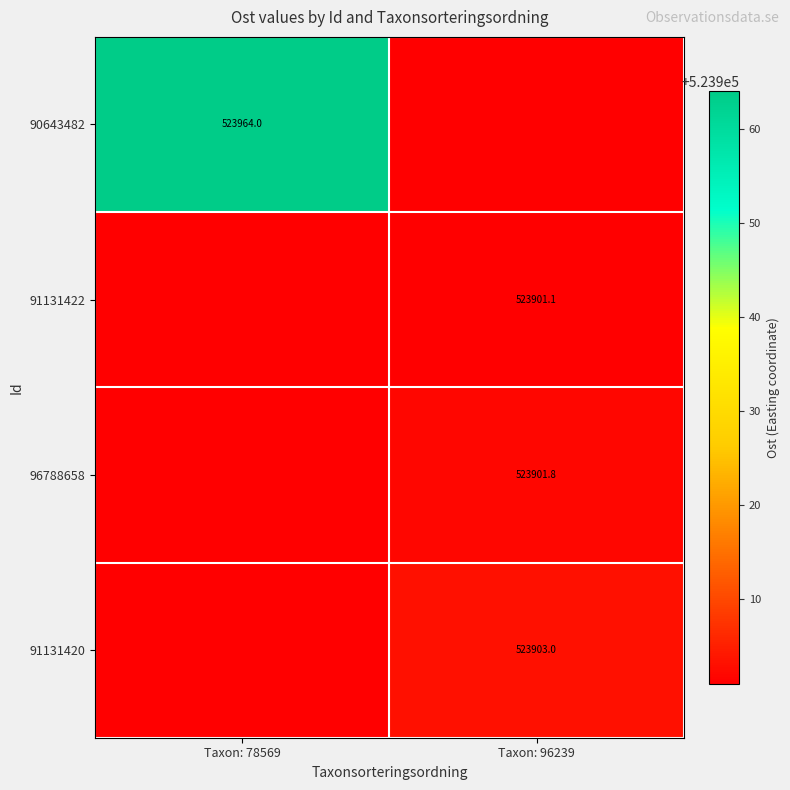

Which series has the largest total across all categories?

90643482